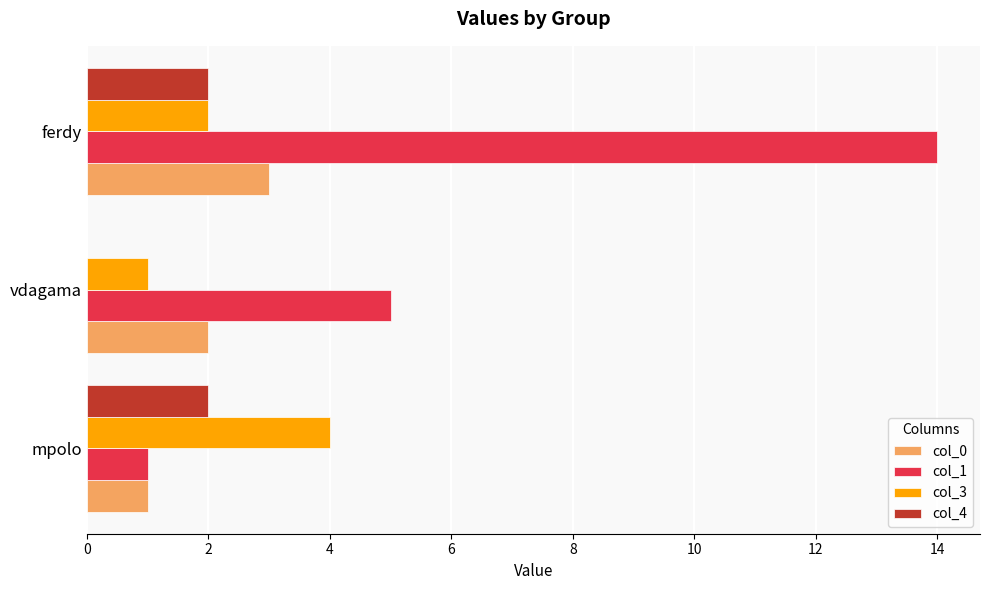

Which label corresponds to the largest value in the chart?

ferdy